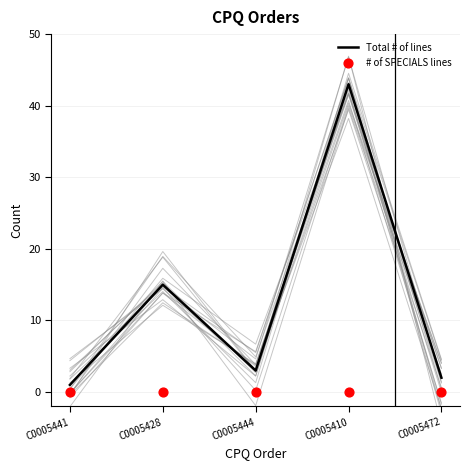

What are all the series names shown in the legend?

Total # of lines, # of SPECIALS lines